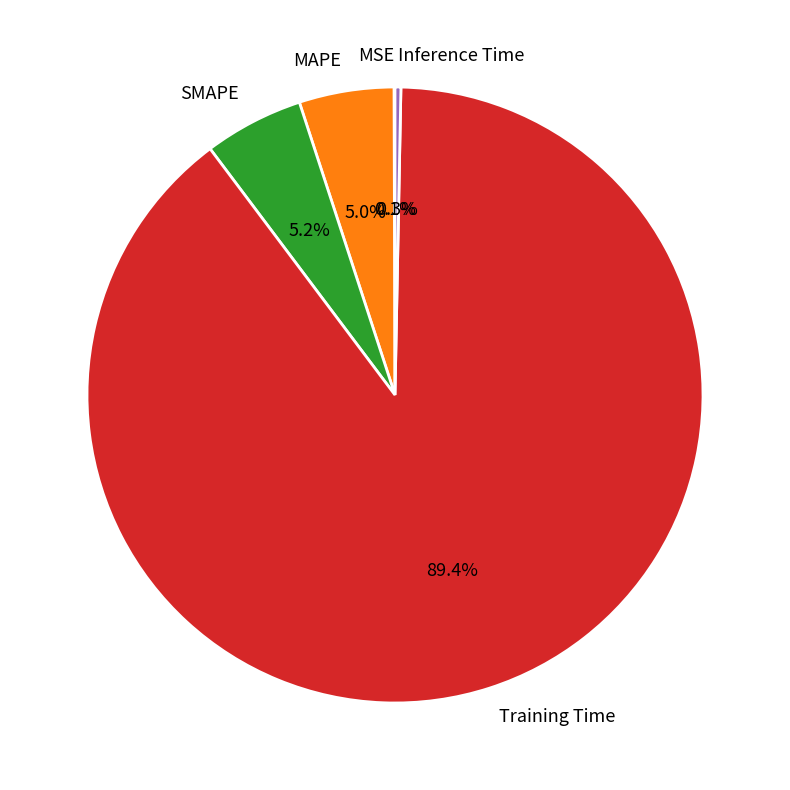

How much of the chart is everything except SMAPE?

94.8%